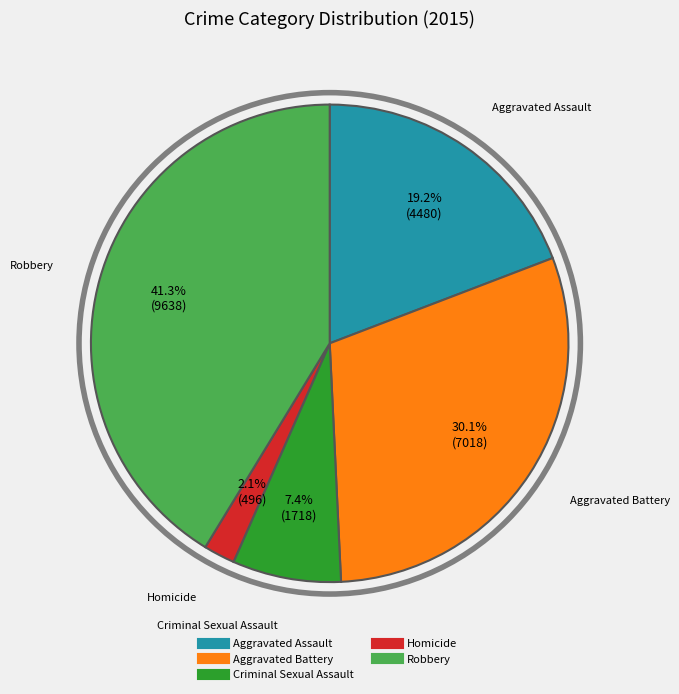

Is it true that Robbery is 29% of the pie?

False